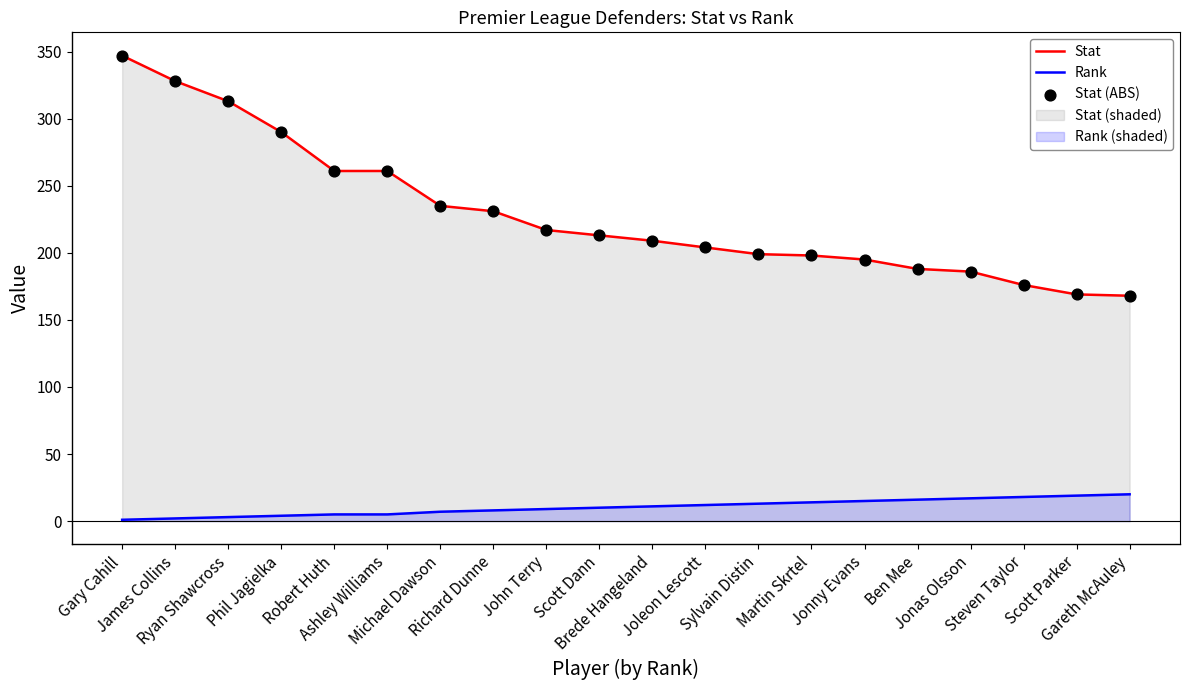

Which series has the largest total across all categories?

Stat